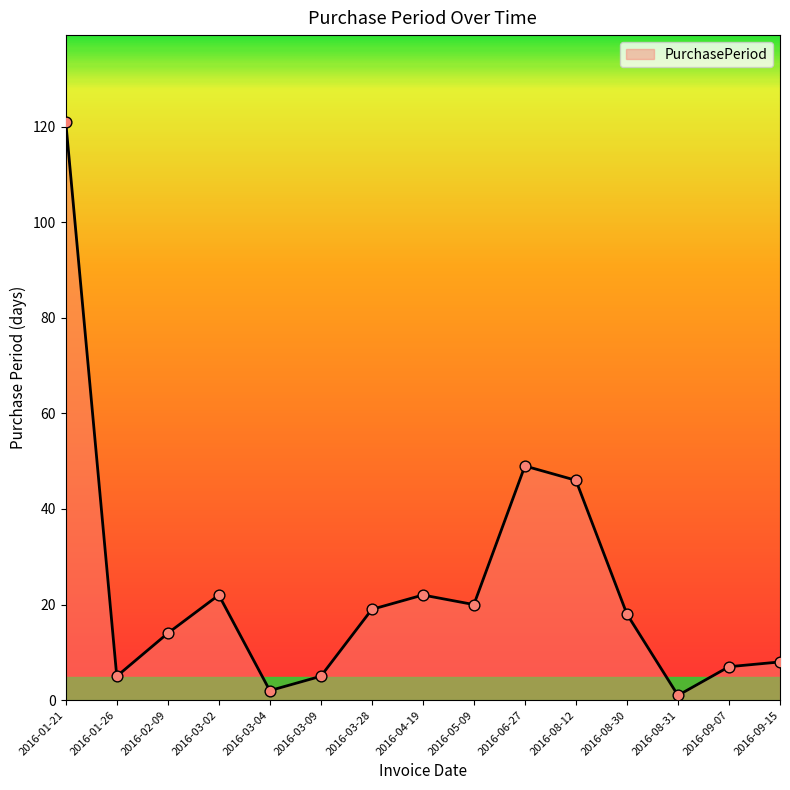

Which has a higher value, 2016-03-02 or 2016-06-27?

2016-06-27